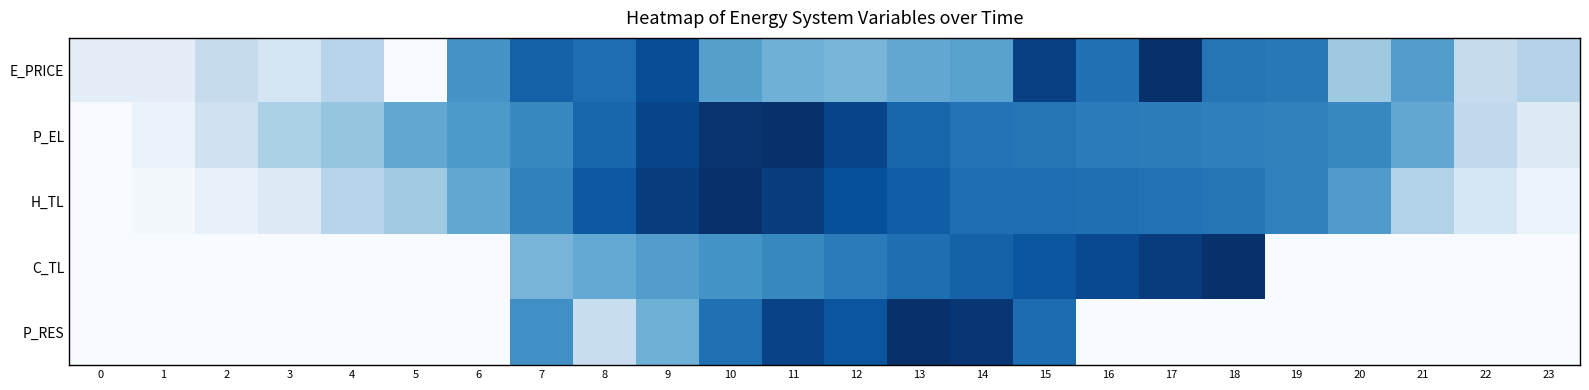

At which category is the sum across all series the highest?

15